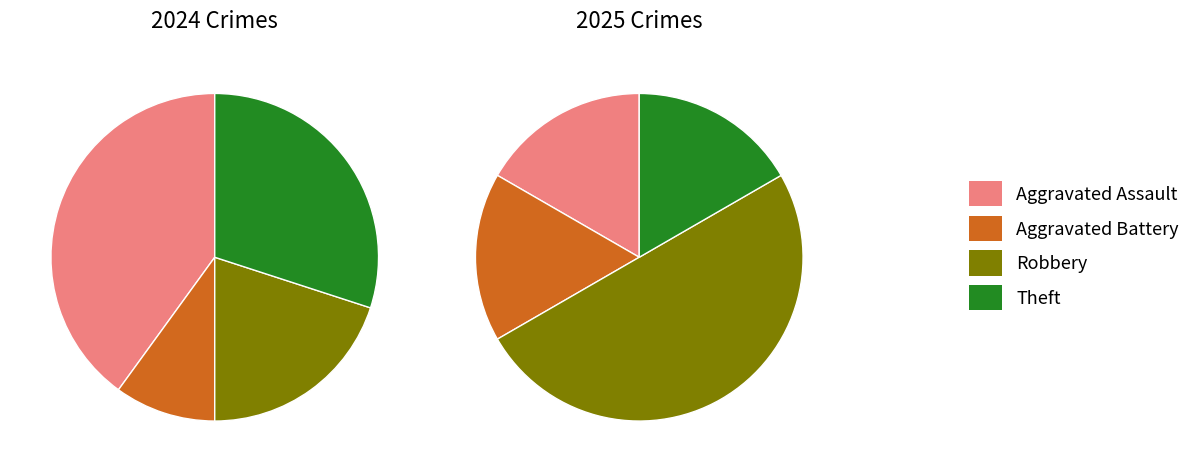

To the nearest percent, what is the difference between the values_2024 and 2 slice percentages?

33%